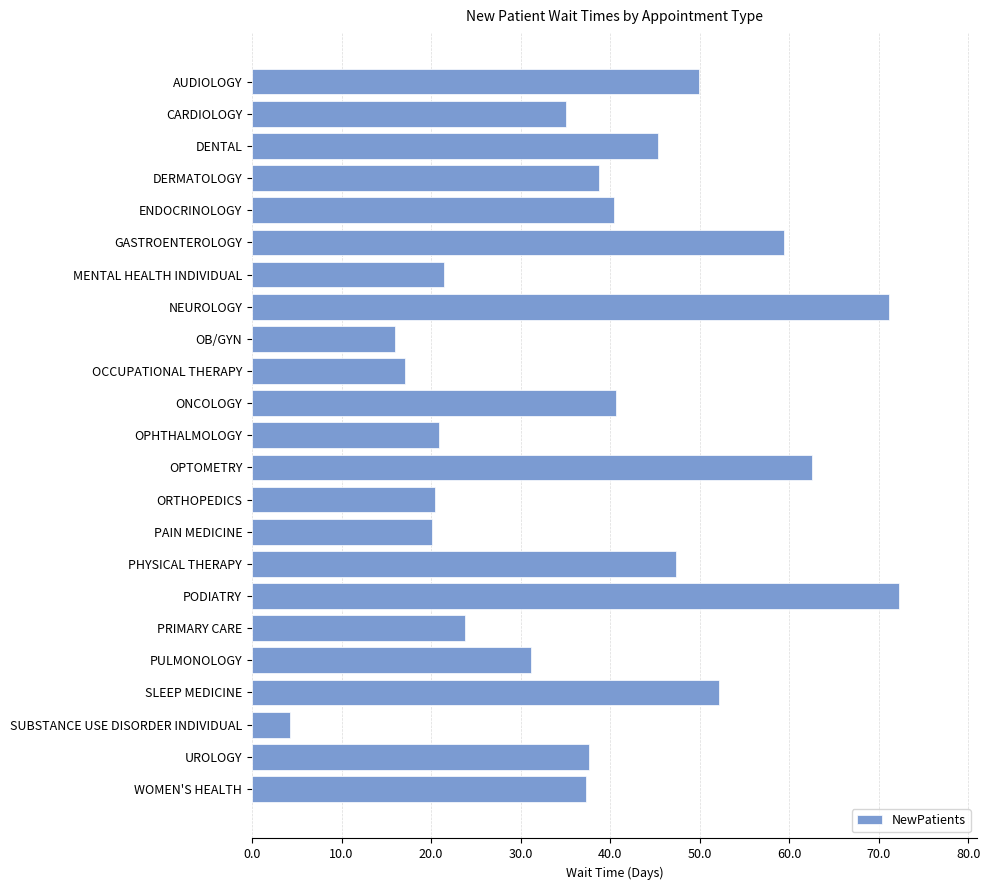

Does the chart contain stacked bars?

No